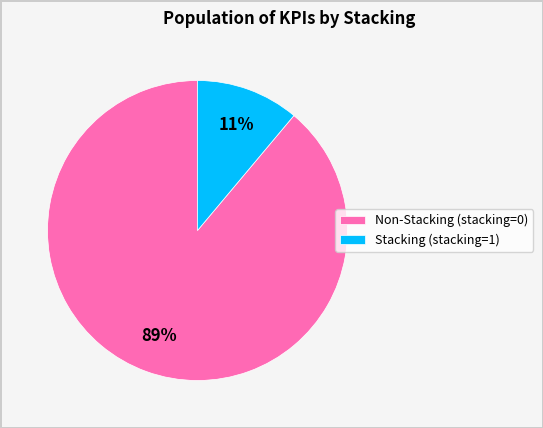

The Non-Stacking (stacking=0) slice represents 95% of the pie. True or false?

False